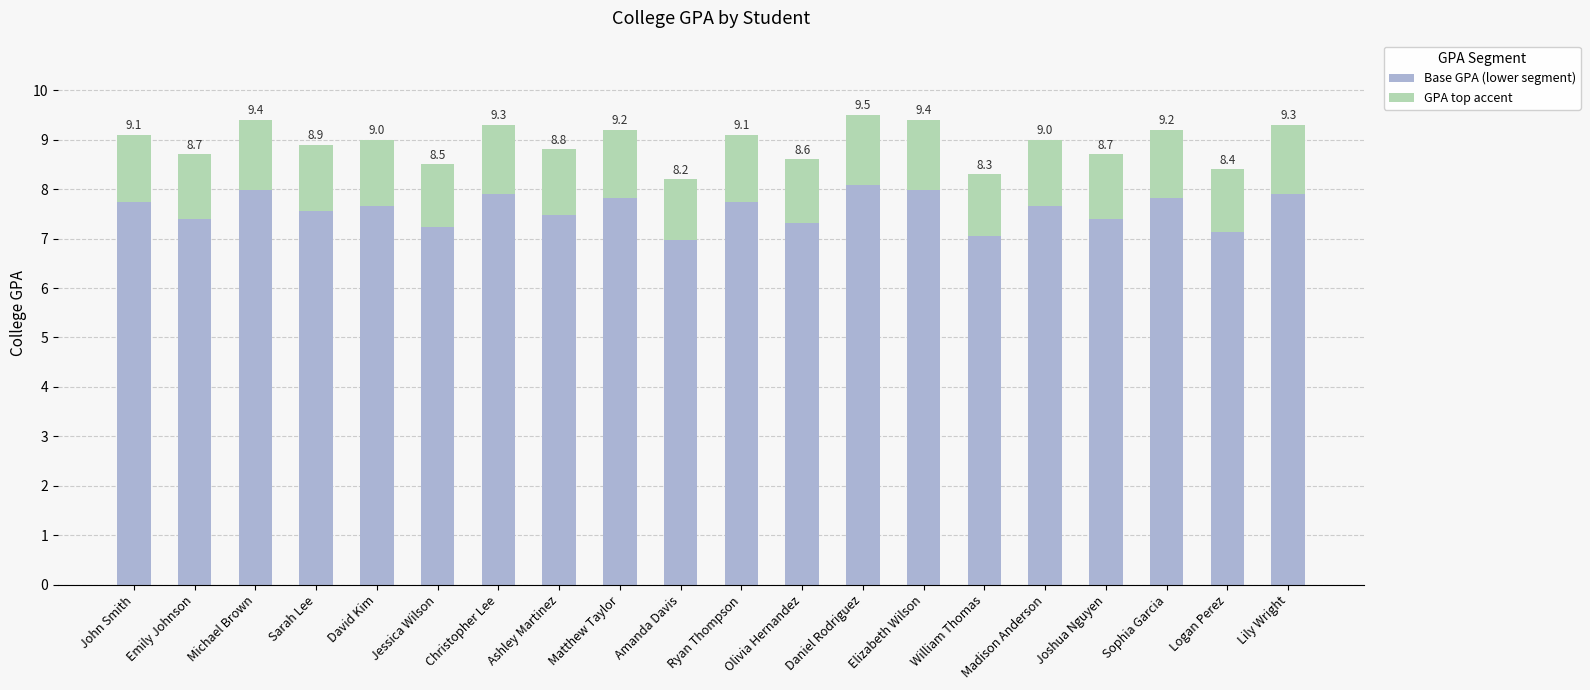

What are all the series names shown in the legend?

Base GPA (lower segment), GPA top accent